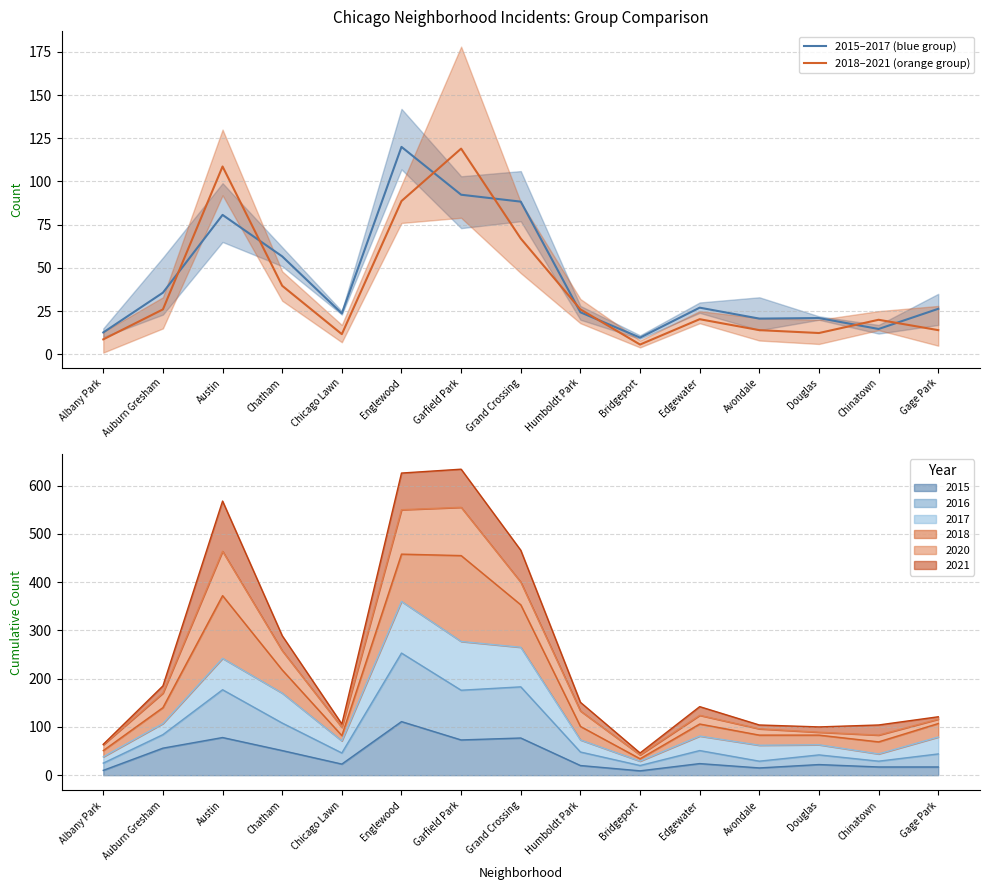

What is the average value of the 2015–2017 (blue group) series?

43.6